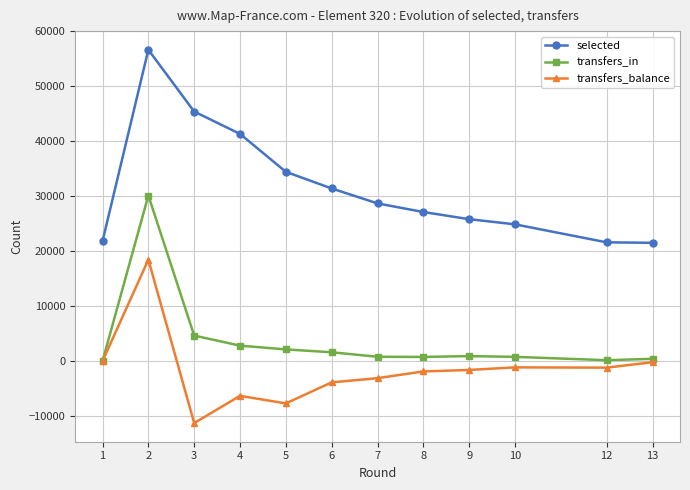

What is the approximate value of selected at 4, to the nearest 50?

41300